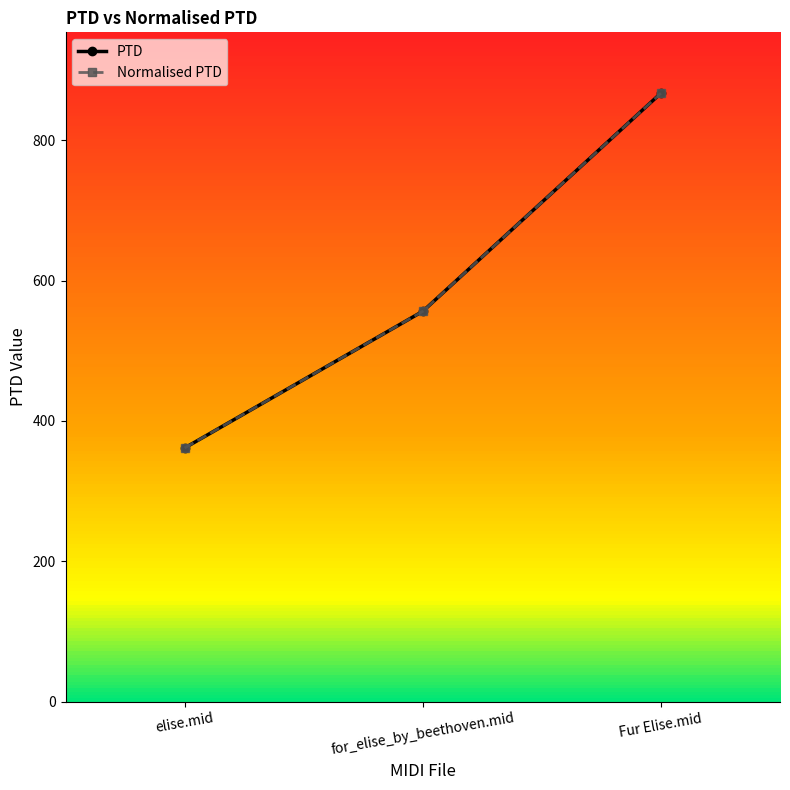

Is the value of Normalised PTD at elise.mid greater than the value of PTD at for_elise_by_beethoven.mid?

No